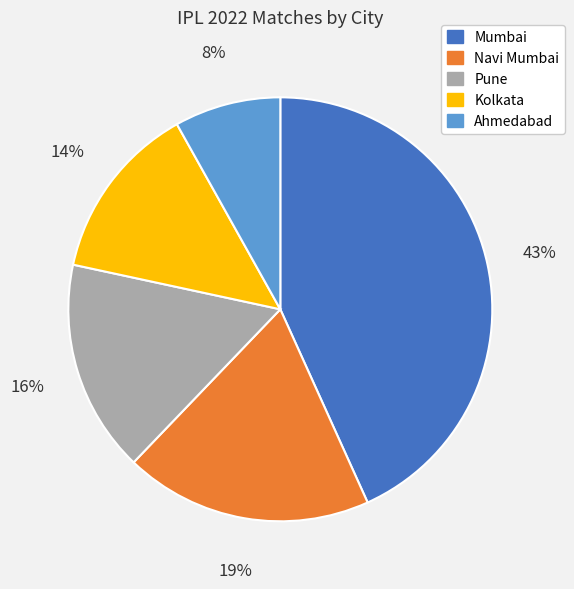

Is there a majority slice in this chart?

No